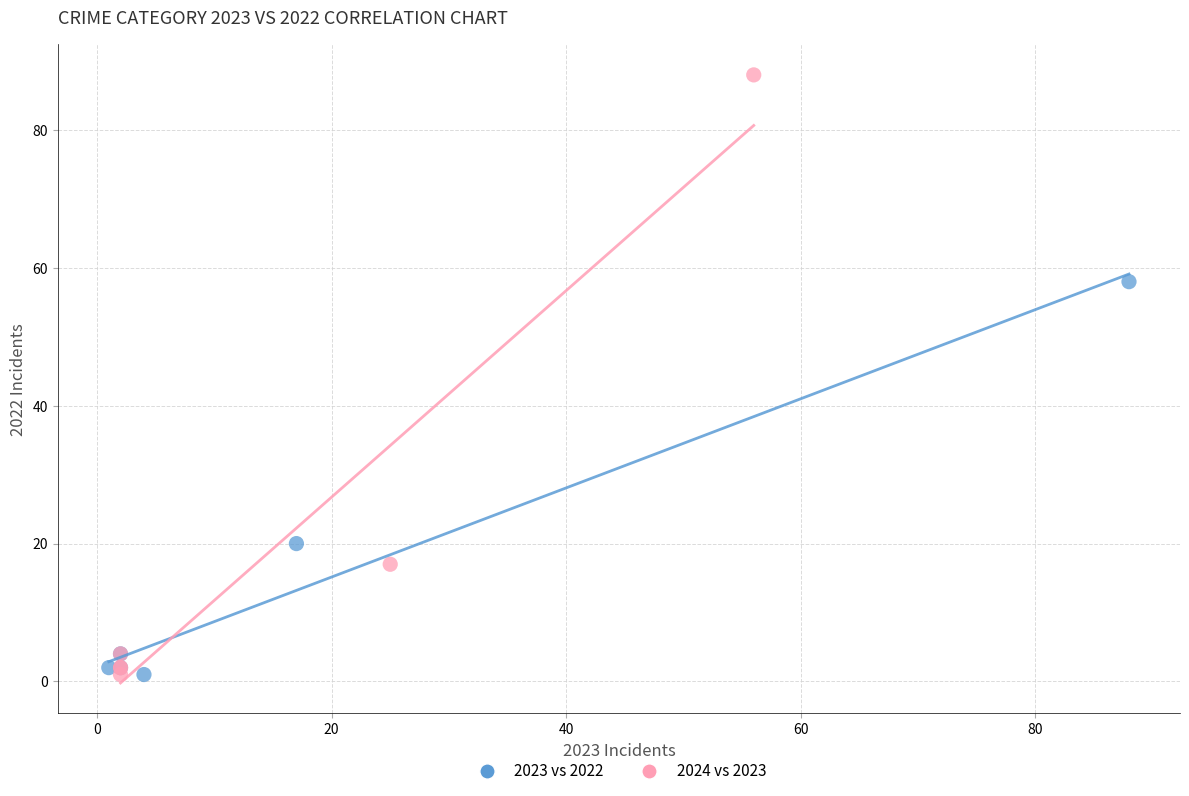

Which series has the widest spread of Y values?

2024 vs 2023